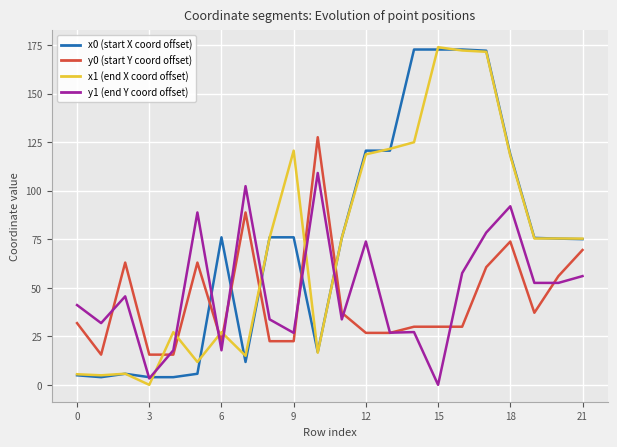

What is the greatest value displayed?

173.9